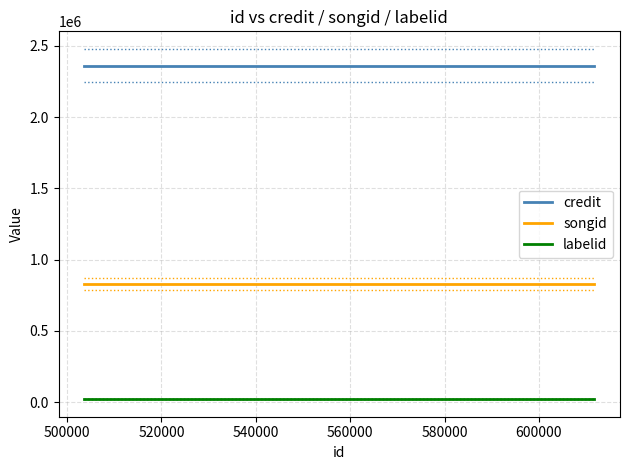

List the series in order of their overall mean, lowest first.

labelid, songid, credit